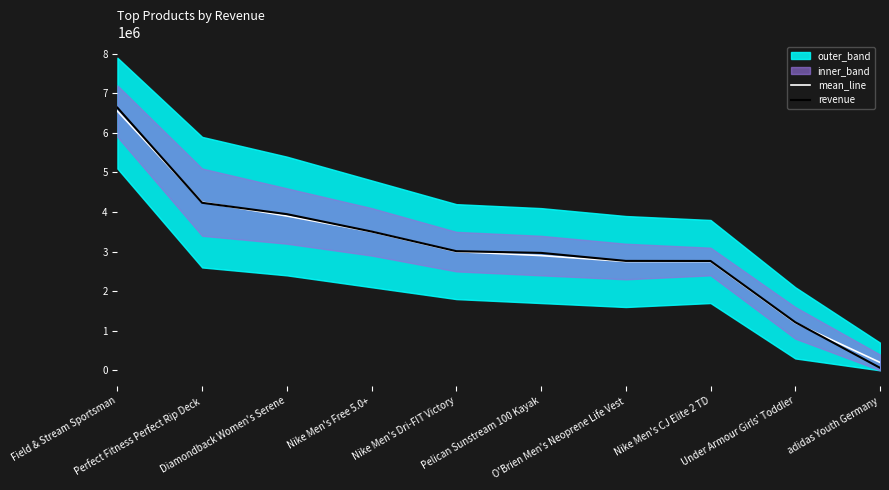

The value of revenue at adidas Youth Germany is 84950.0. True or false?

False